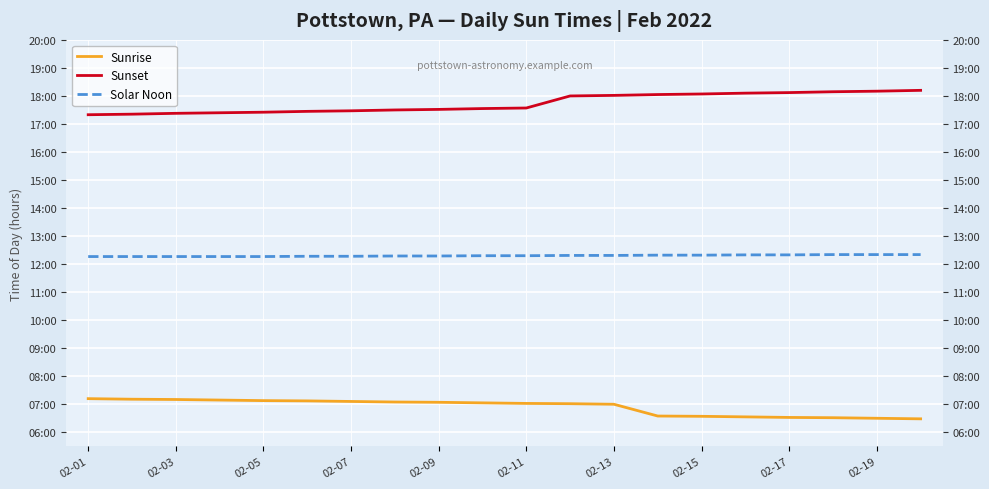

Which has a higher value, 02-07 or 14?

02-07